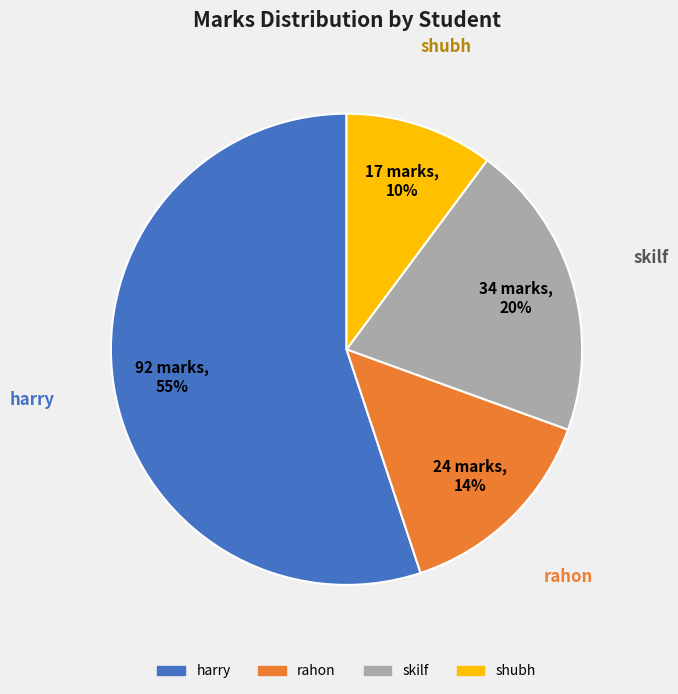

Does any single category account for the majority?

Yes